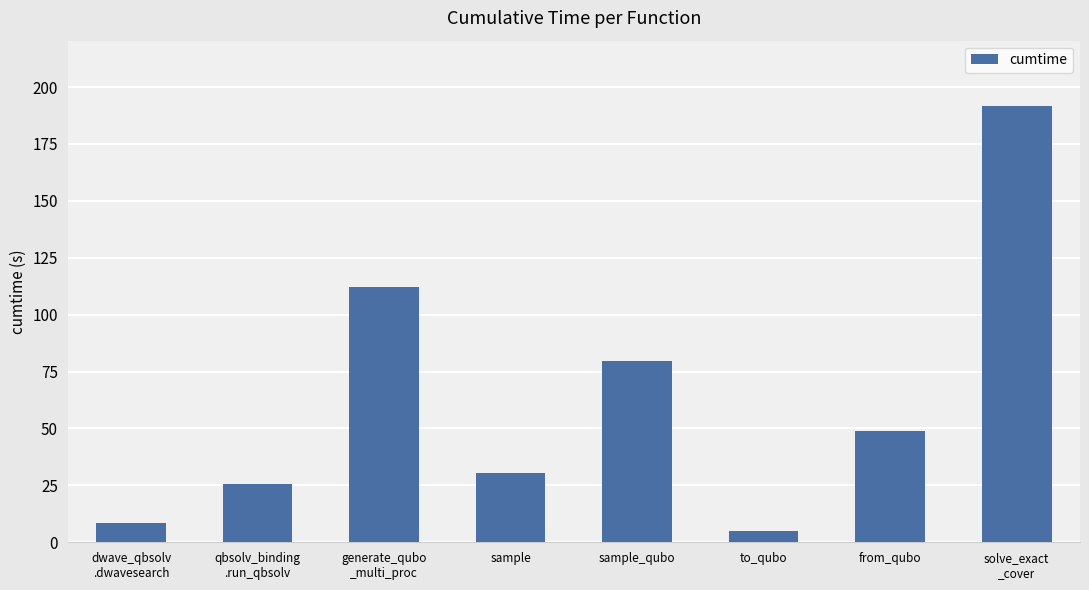

List the labels in order of value, largest first.

solve_exact
_cover, generate_qubo
_multi_proc, sample_qubo, from_qubo, sample, qbsolv_binding
.run_qbsolv, dwave_qbsolv
.dwavesearch, to_qubo